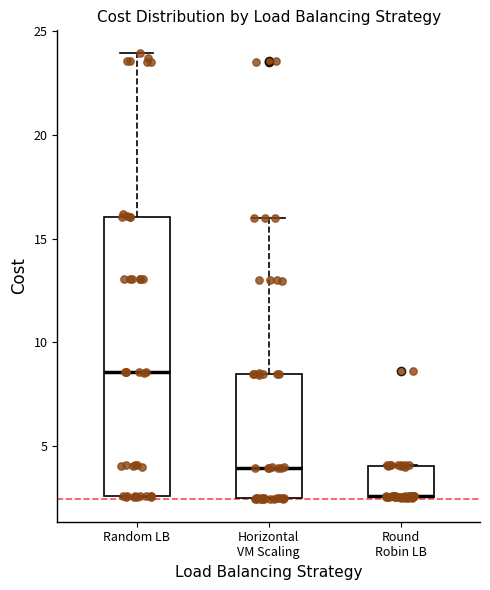

Reading left to right, transcribe this box plot: for each box, give where its median line is, the range the box spans, and where its two whiskers end, as read against the y-axis. The values are not printed on the chart, so give them approximately, as read against the axis.

Random LB: median 8.5, box 2.5 to 16.0, whiskers 2.5 to 24.0
Horizontal VM Scaling: median 4.0, box 2.5 to 8.5, whiskers 2.5 to 16.0
Round Robin LB: median 2.5 (drawn on the box's lower edge), box 2.5 to 4.0, whiskers 2.5 to 4.0